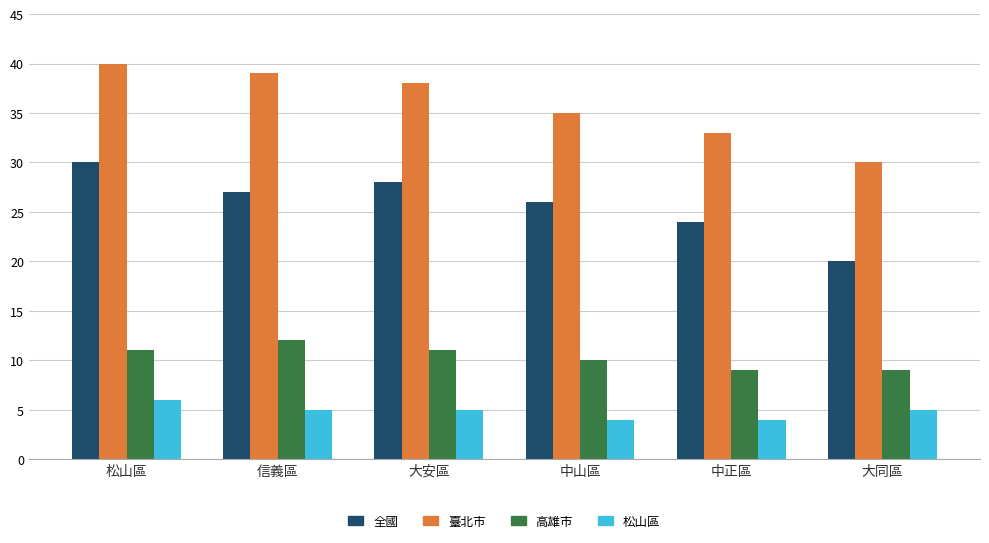

What are all the series names shown in the legend?

全國, 臺北市, 高雄市, 松山區